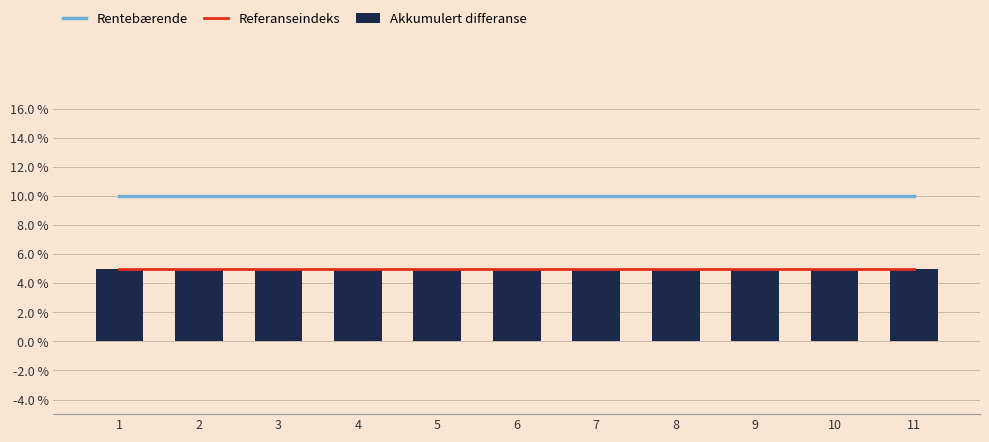

What is the value of the Rentebærende bar at the 4th from the left?

0.1